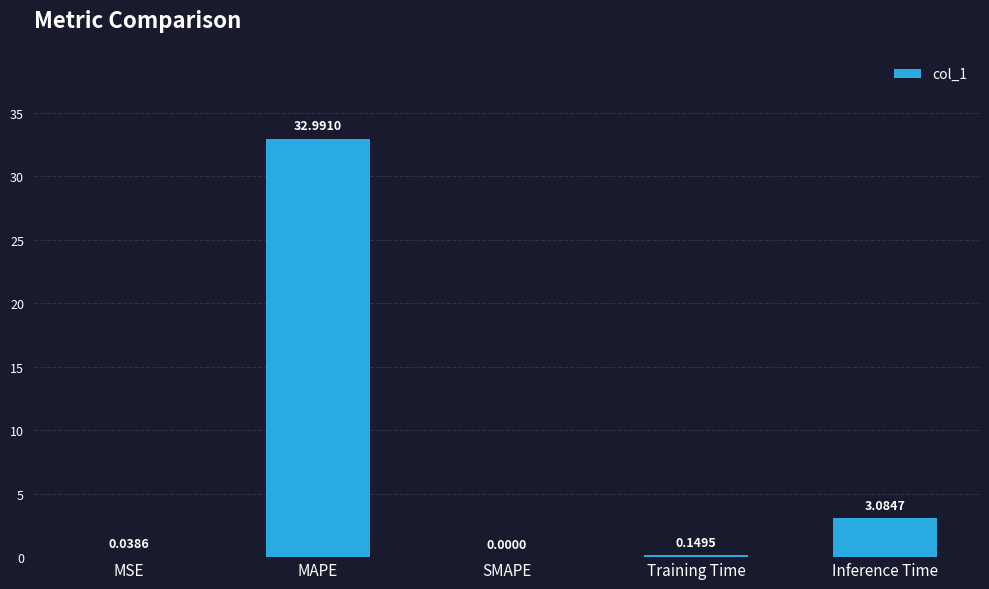

What is the maximum value shown in the chart?

33.0